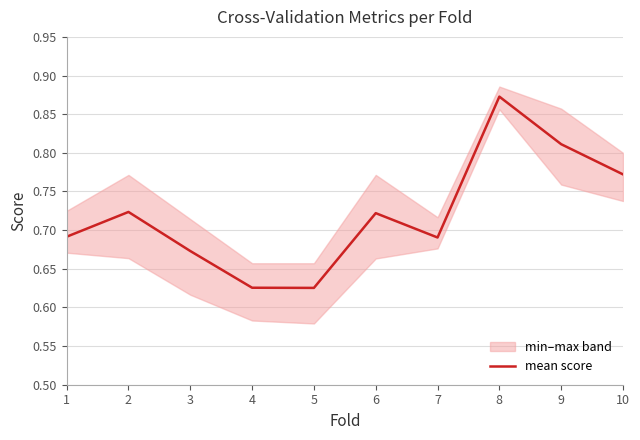

True or false: the data shows 0.9 at 8.

True